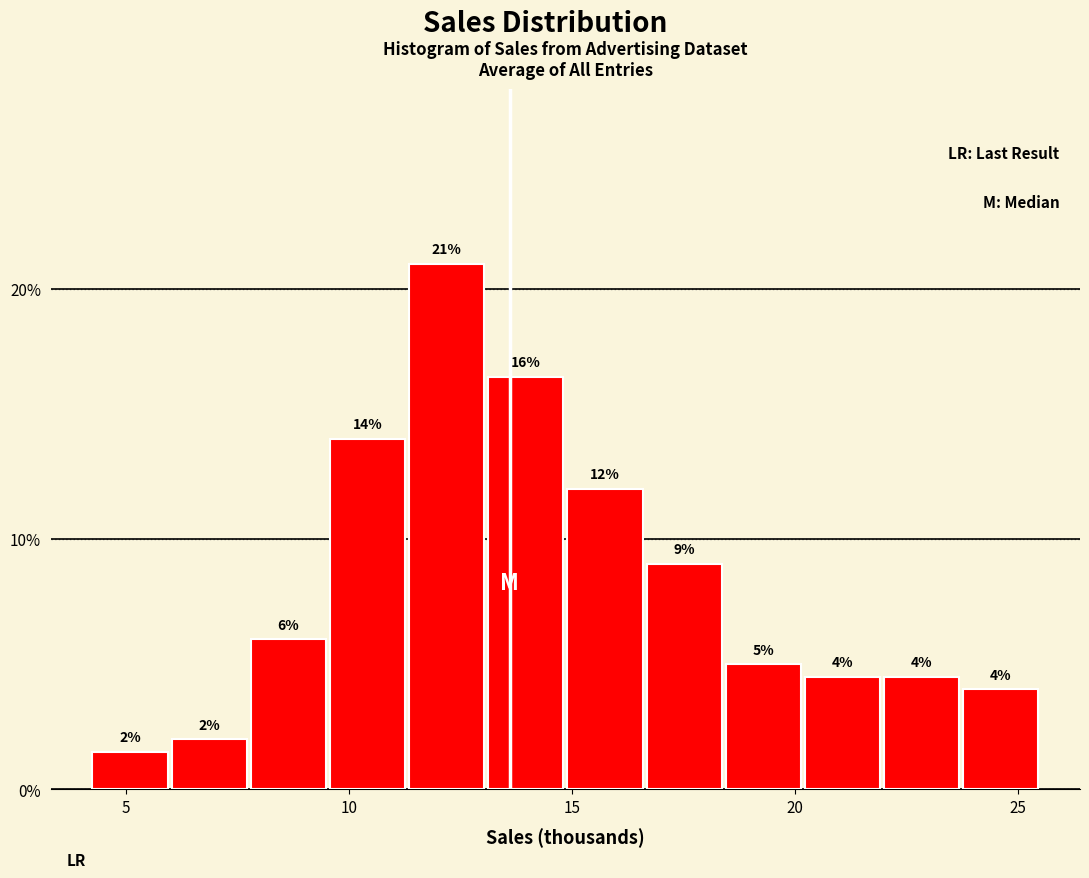

Around what value on the x-axis is the tallest bar? Give the approximate position of its centre, as read against the axis.

12.0